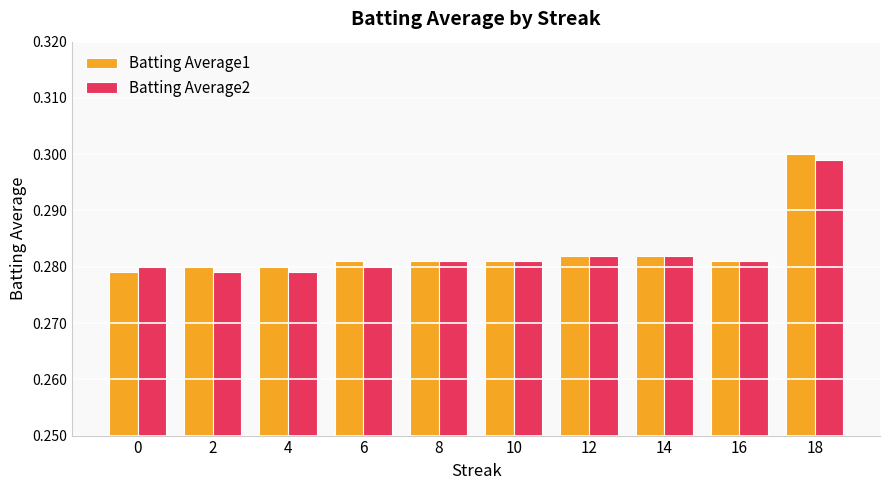

How many distinct data groups are displayed?

2